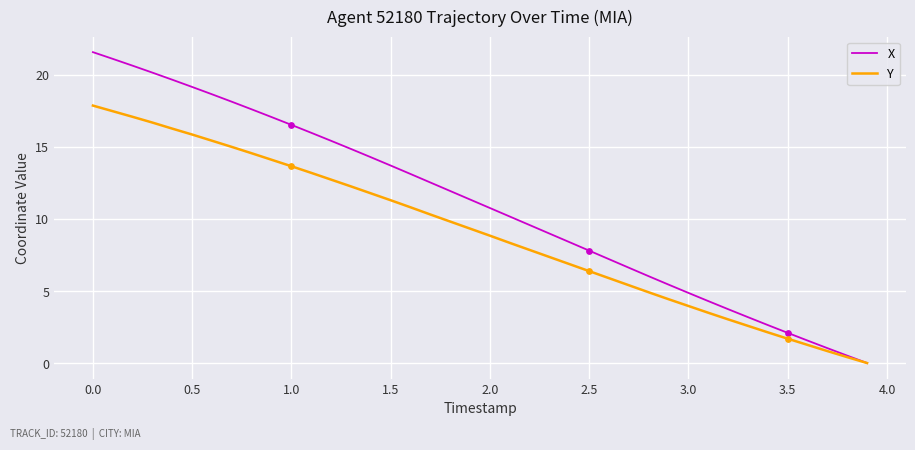

Which series has the widest spread of values?

X